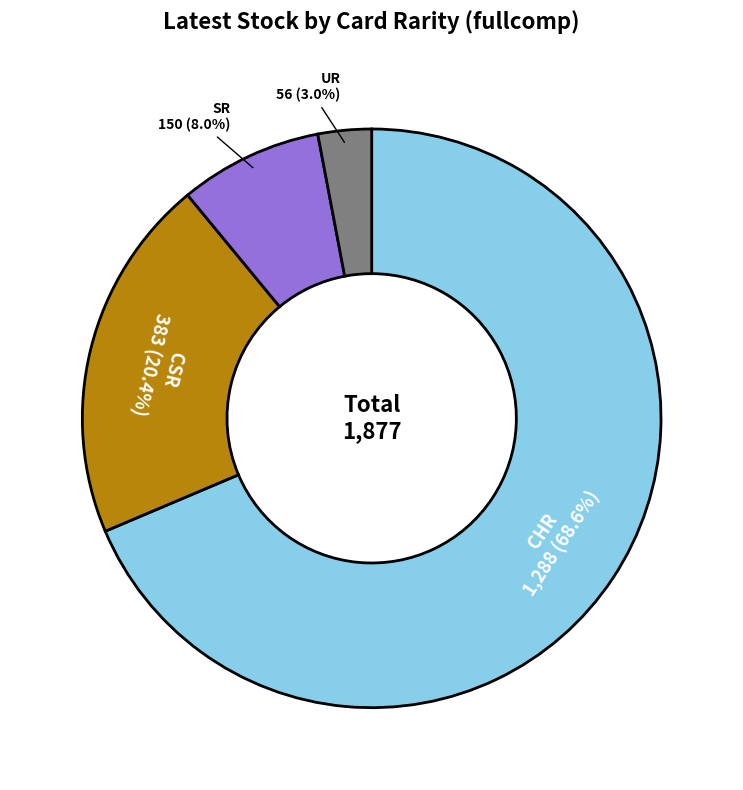

Is there any slice that represents more than half of the pie?

Yes